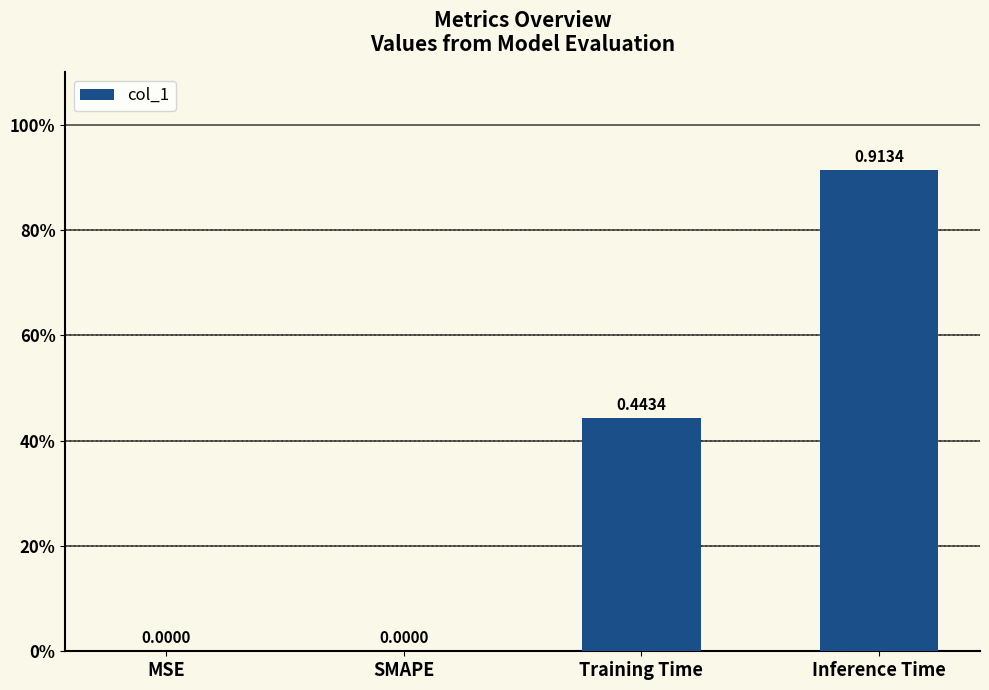

How many values exceed 0?

2